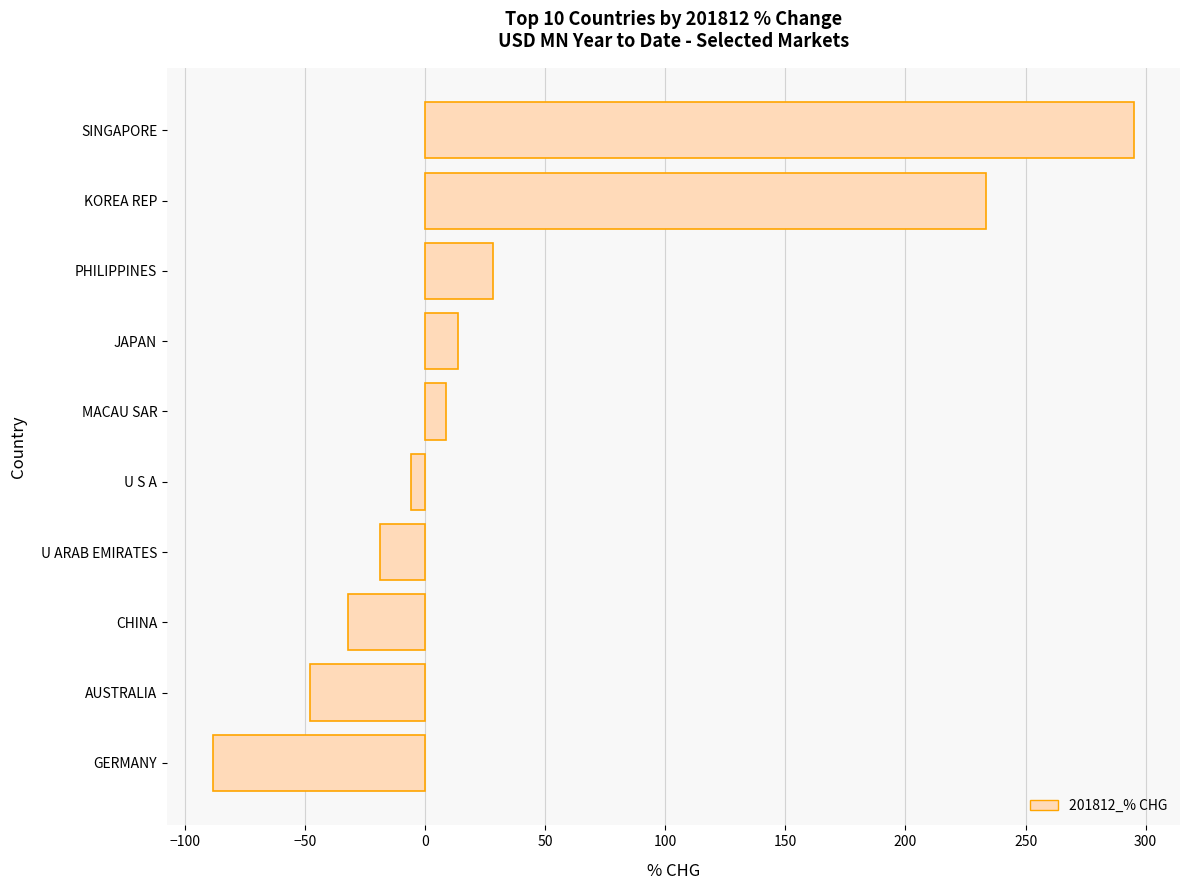

Count the number of data series in this chart.

1